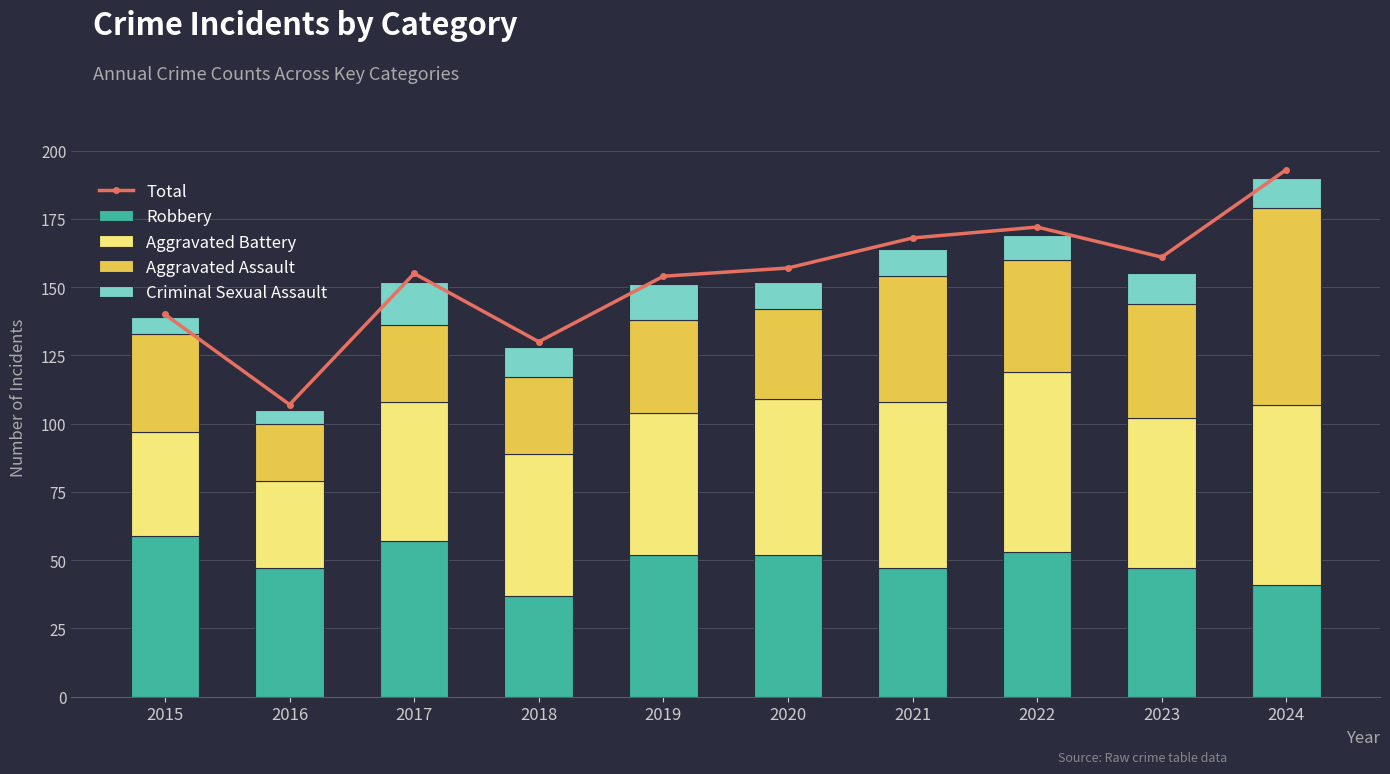

True or false: Total has a value of 107 at 2016.

True